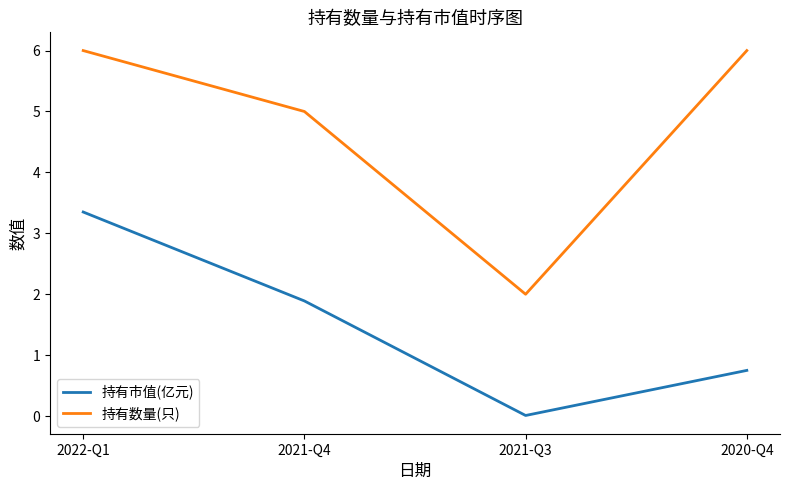

Count the number of categories in the chart.

4